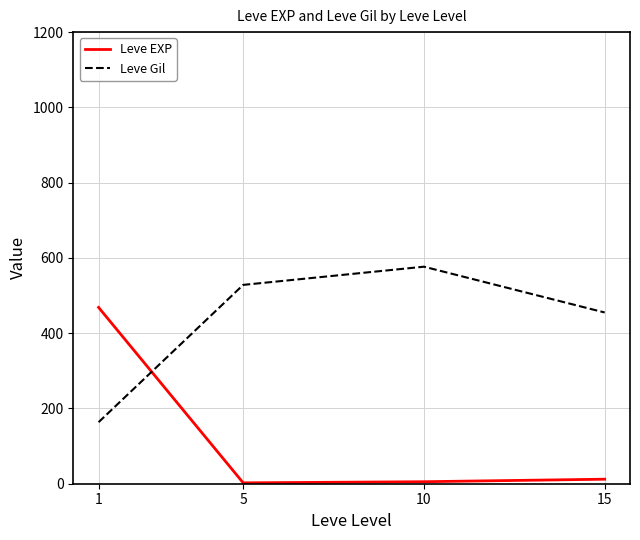

At which label does Leve EXP reach its peak?

1